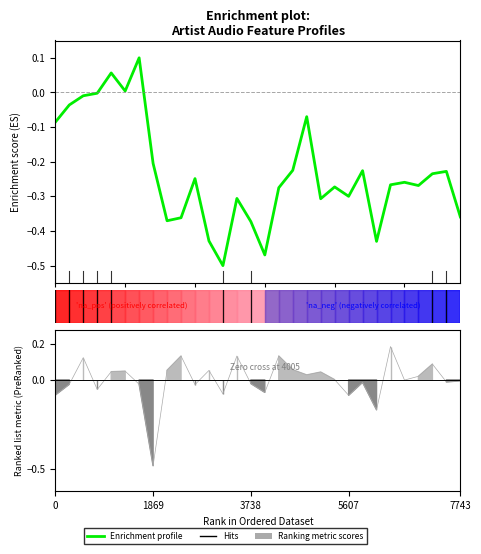

Is it true that the value at 5 is 0.0?

False